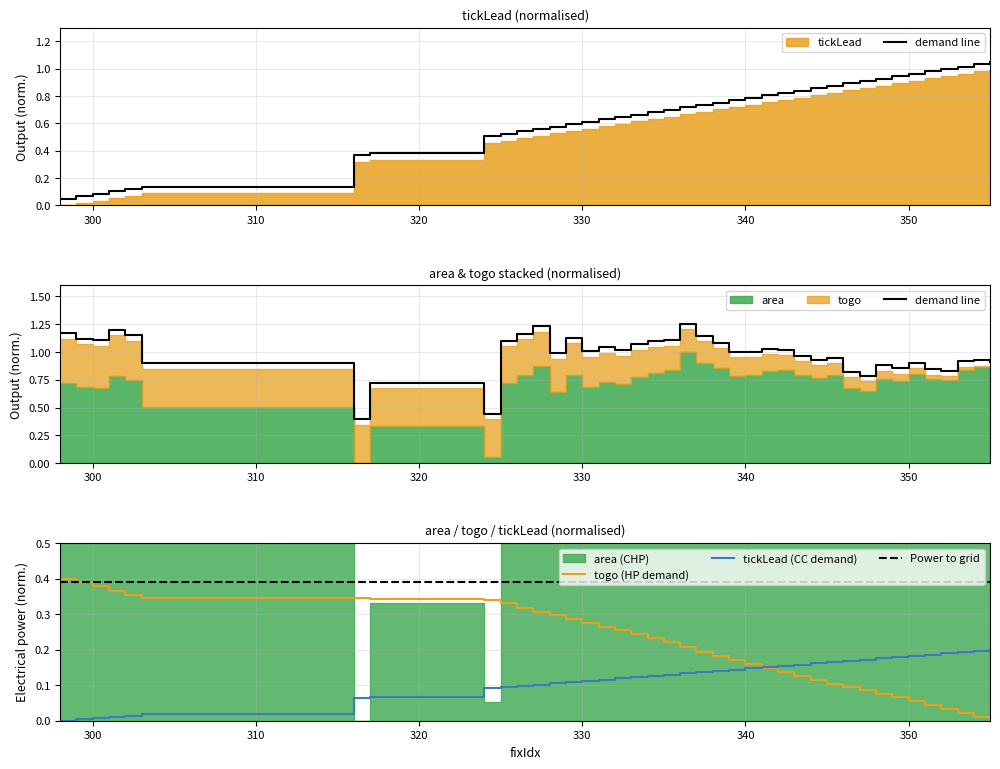

Which series has the largest total across all categories?

tickLead